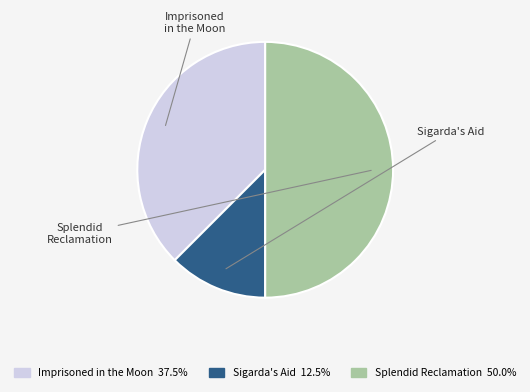

Does Sigarda's Aid represent more than half of the total?

No